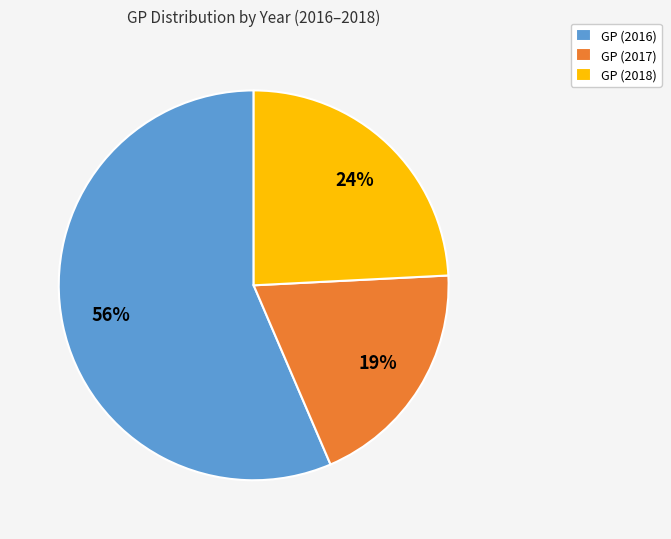

Count the number of slices in the pie.

3